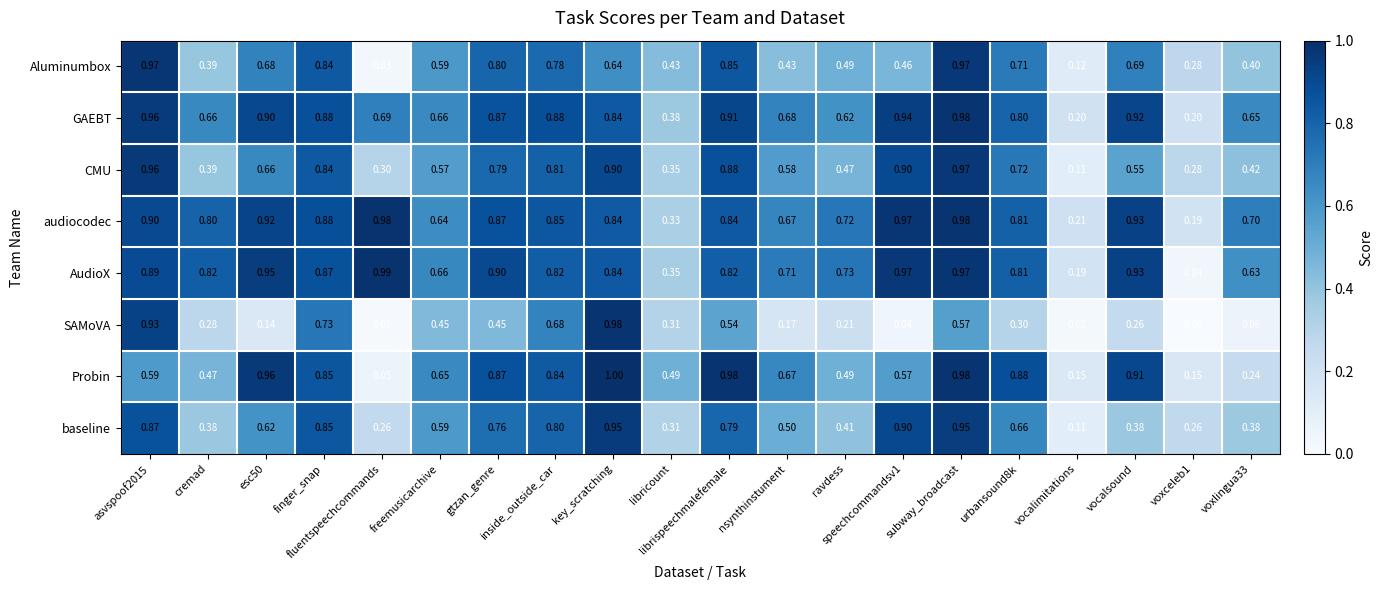

Which series has the largest total across all categories?

audiocodec